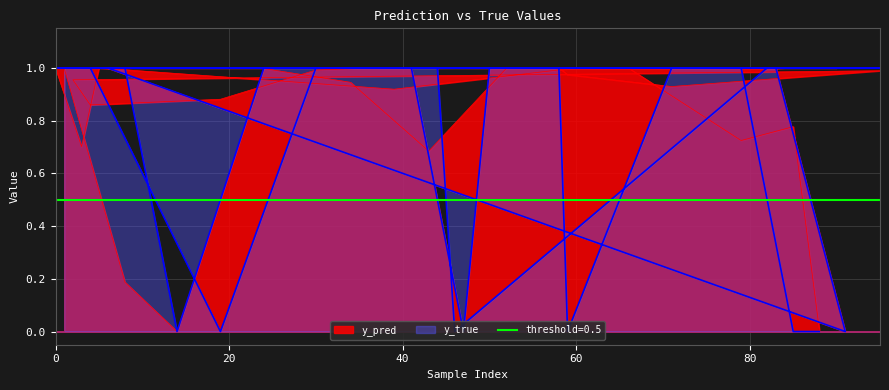

Reading right to left, transcribe all the data shown in this chart.

y_pred: 88=0.0	85=0.8	79=0.7	66=1.0	64=1.0	60=1.0	39=0.9	5=1.0	3=0.7	0=1.0	90=1.0	84=1.0	82=1.0	46=1.0	44=1.0	37=1.0	30=1.0	19=0.9	4=0.9	2=1.0	95=1.0	71=0.9	59=1.0	58=1.0	50=1.0	47=0.0	41=1.0	22=1.0	9=1.0	6=1.0	91=0.0	83=1.0	80=1.0	52=1.0	43=0.7	34=0.9	24=1.0	14=0.0	8=0.2	1=1.0
y_true: 88=0.0	85=0.0	79=1.0	66=1.0	64=1.0	60=1.0	39=1.0	5=1.0	3=1.0	0=1.0	90=1.0	84=1.0	82=1.0	46=0.0	44=1.0	37=1.0	30=1.0	19=0.0	4=1.0	2=1.0	95=1.0	71=1.0	59=0.0	58=1.0	50=1.0	47=0.0	41=1.0	22=1.0	9=1.0	6=1.0	91=0.0	83=1.0	80=1.0	52=1.0	43=1.0	34=1.0	24=1.0	14=0.0	8=1.0	1=1.0